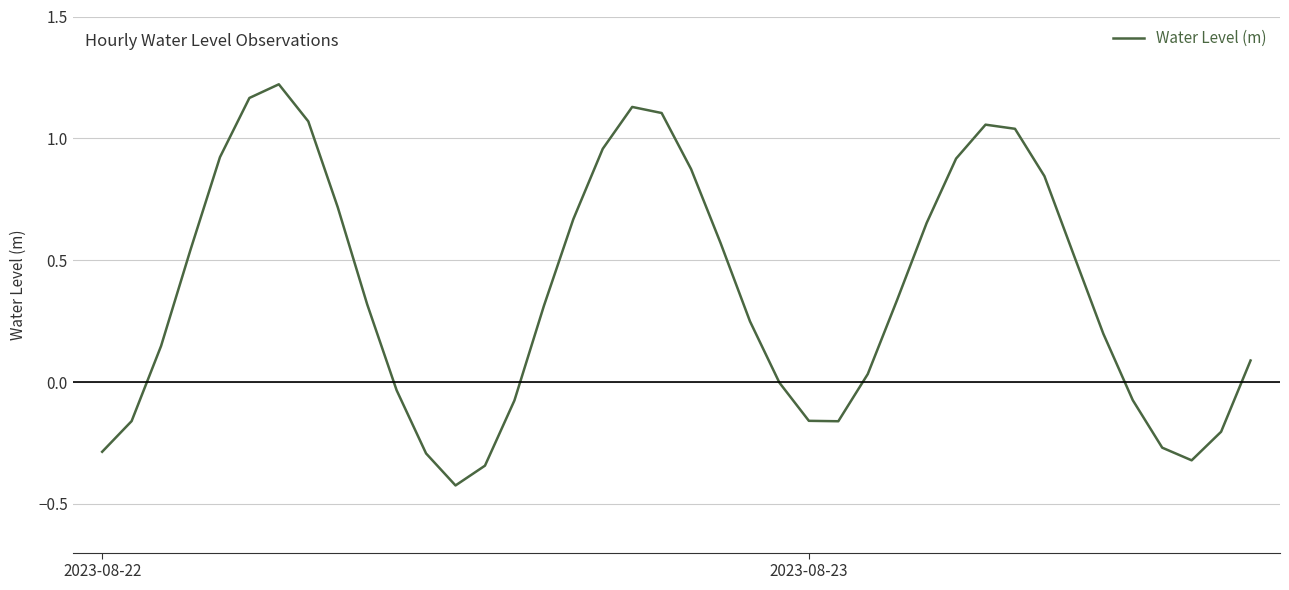

What is the difference between the maximum and minimum values?

1.6